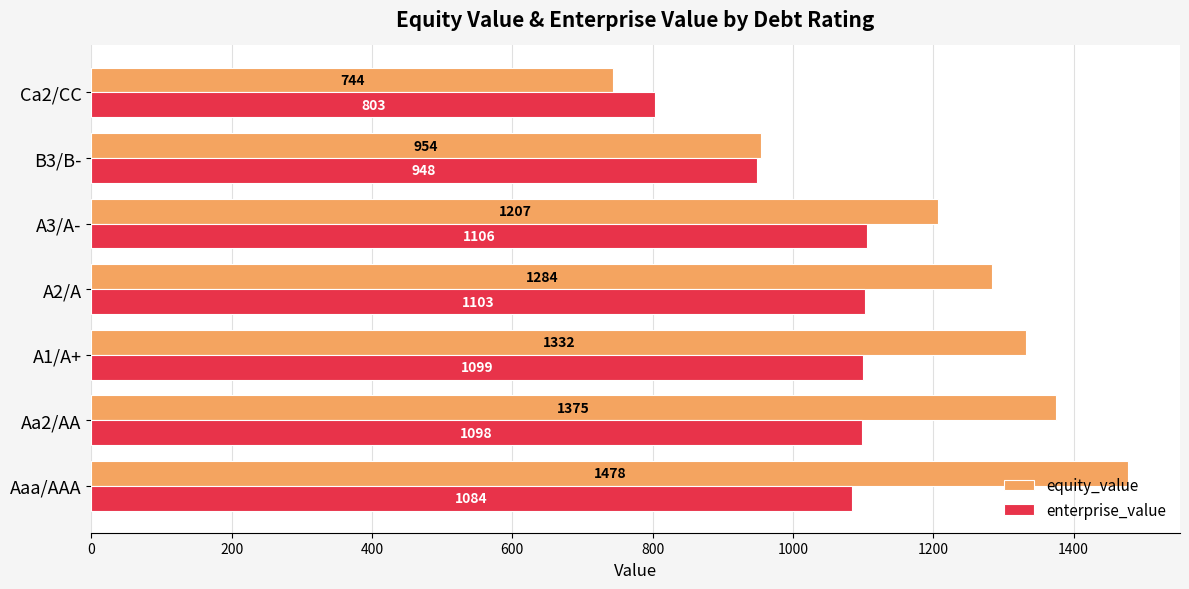

What is the difference between the maximum and minimum values in the equity_value series?

734.0